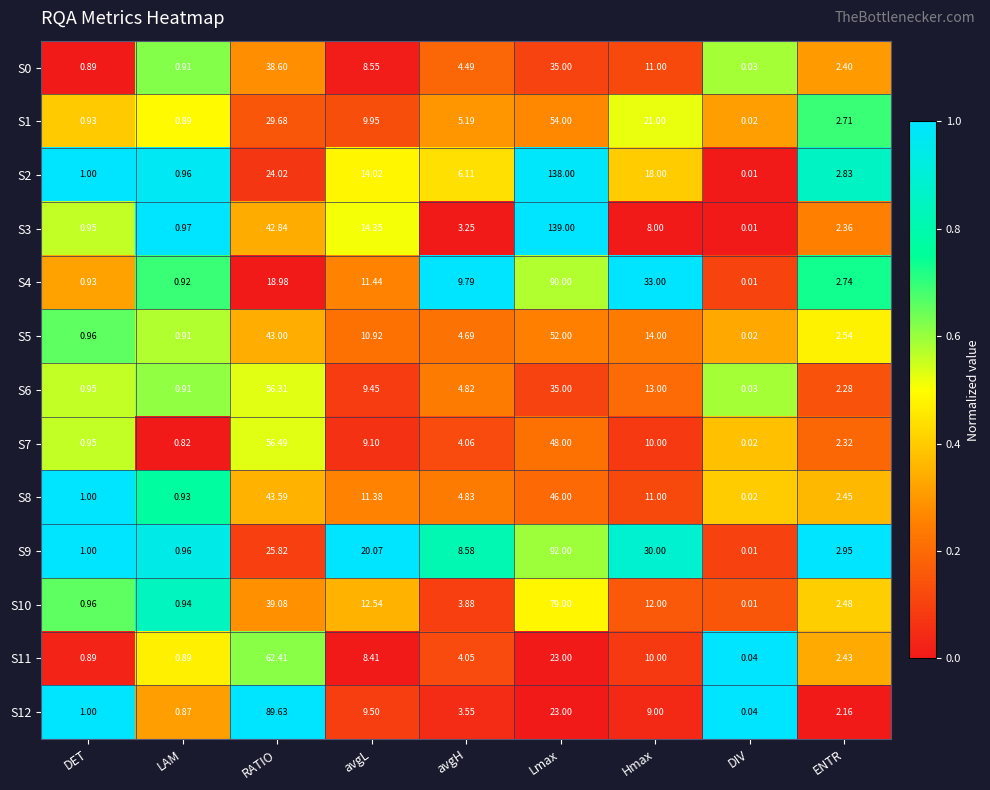

At which label is S0 closest to 19?

Hmax